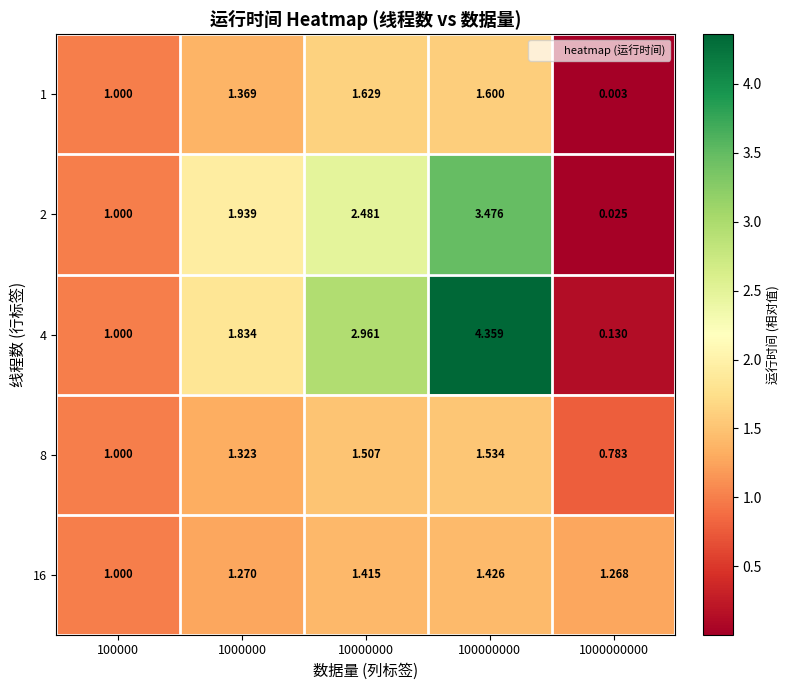

Is the value of 8 at 1000000 greater than the value of 1 at 10000000?

No